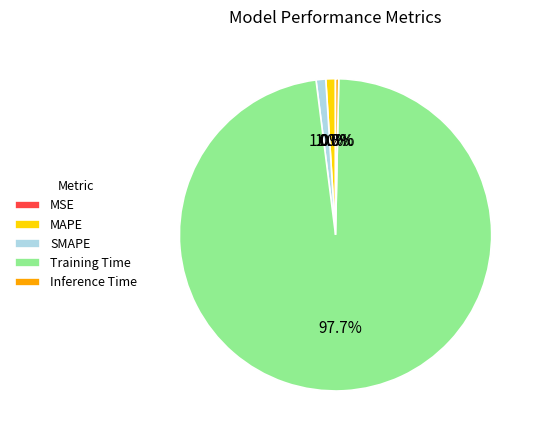

To the nearest percent, what percentage of the pie is MAPE?

1%